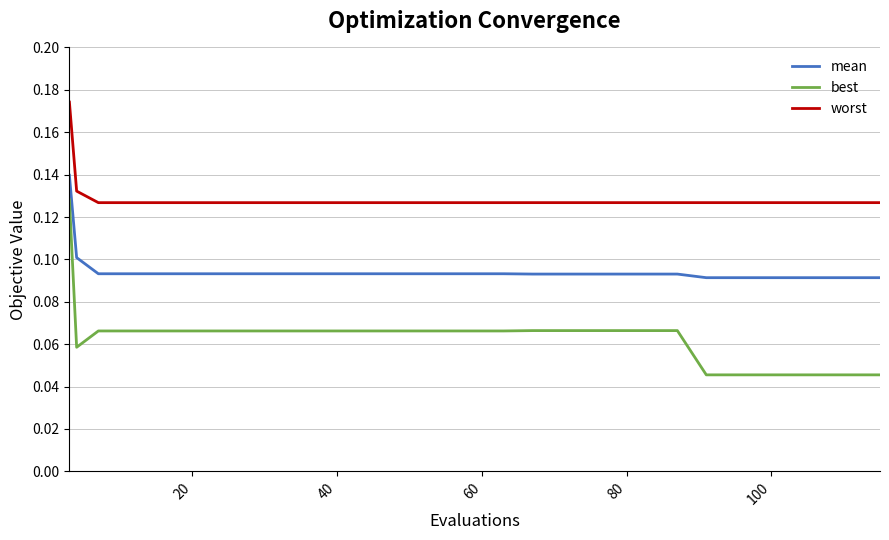

List the series in order of their overall mean, highest first.

worst, mean, best